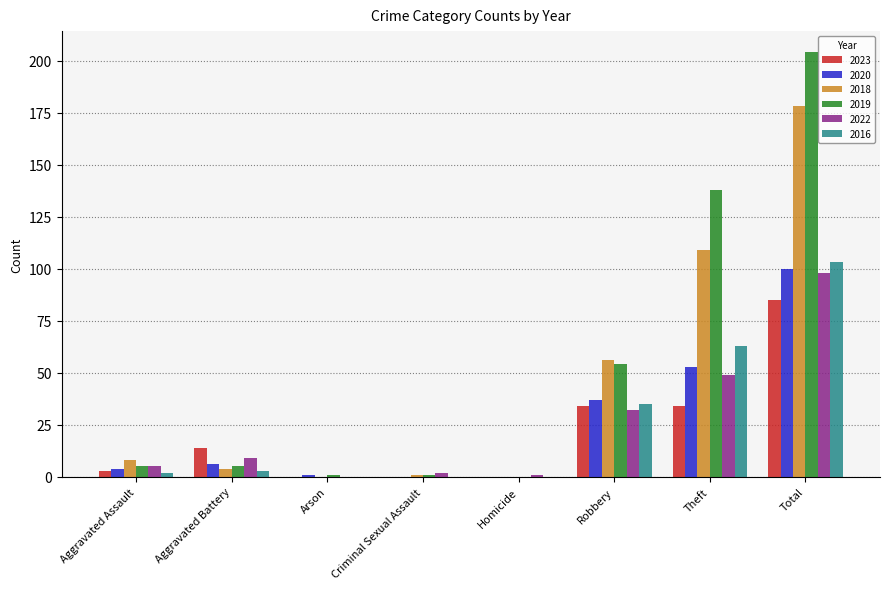

What is the sum of the 2020 values at Theft and Total?

153